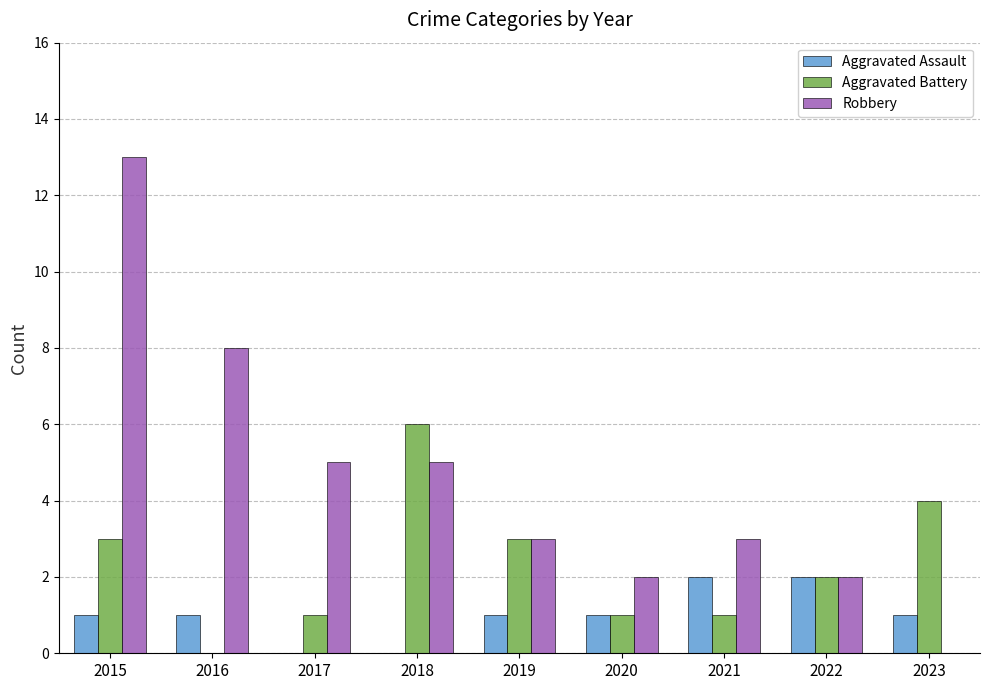

What value does the Robbery series have at 2016?

8